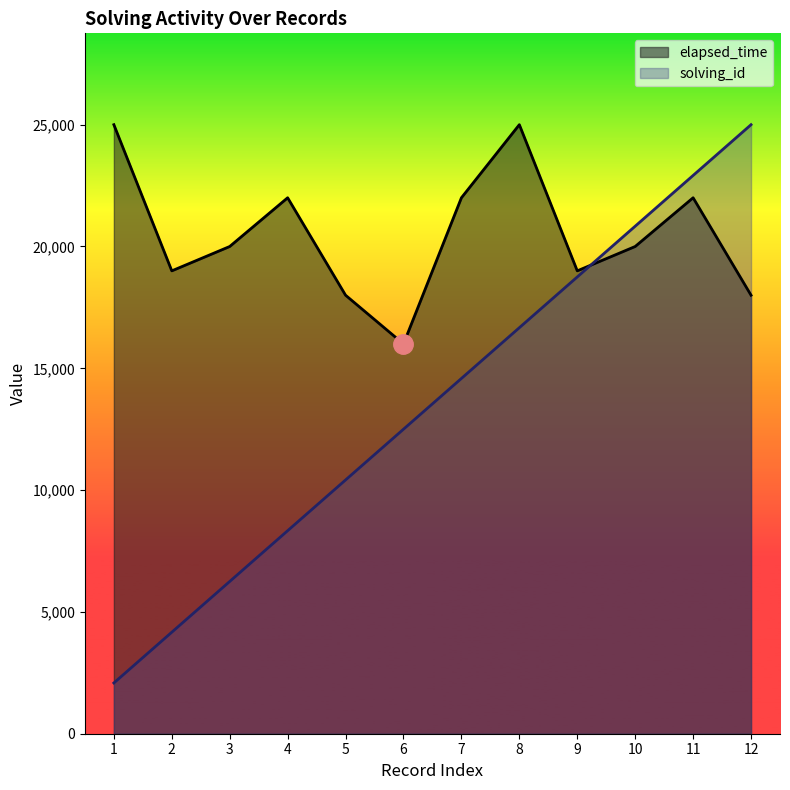

True or false: solving_id has a value of 8333.3 at 4.

True